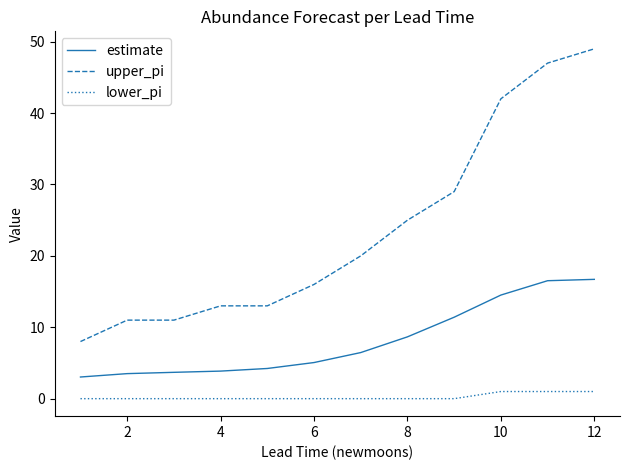

Does the chart have visible grid lines?

No